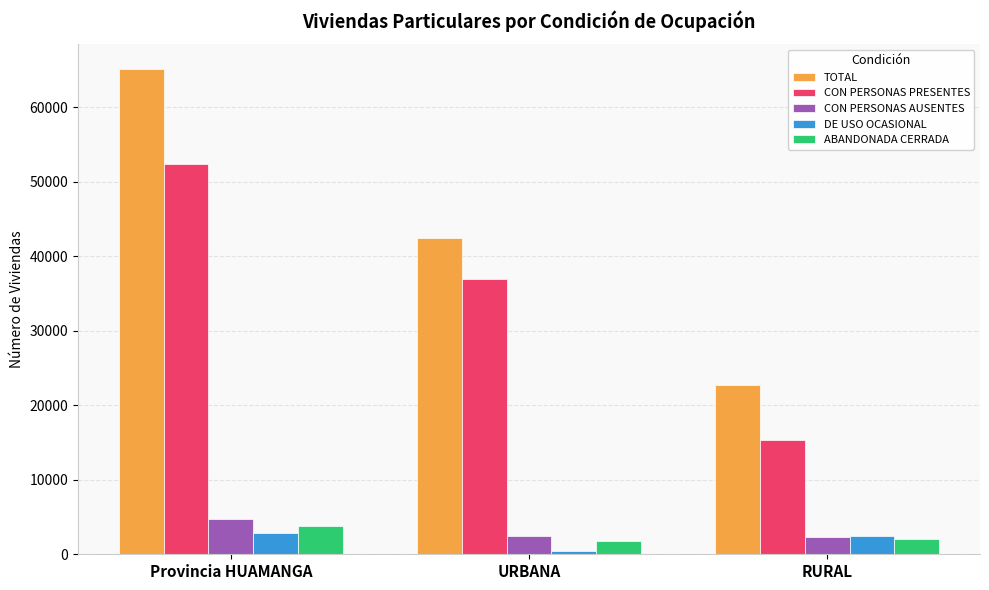

What is the greatest value displayed?

65151